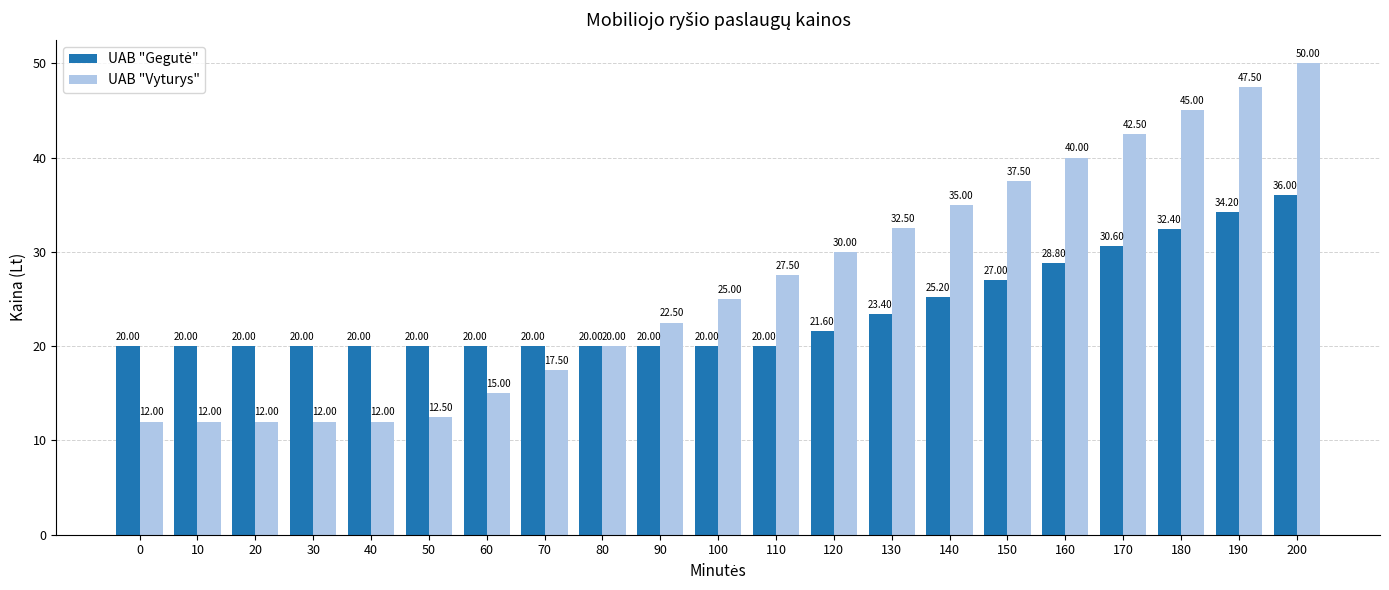

At which category is the sum across all series the highest?

200